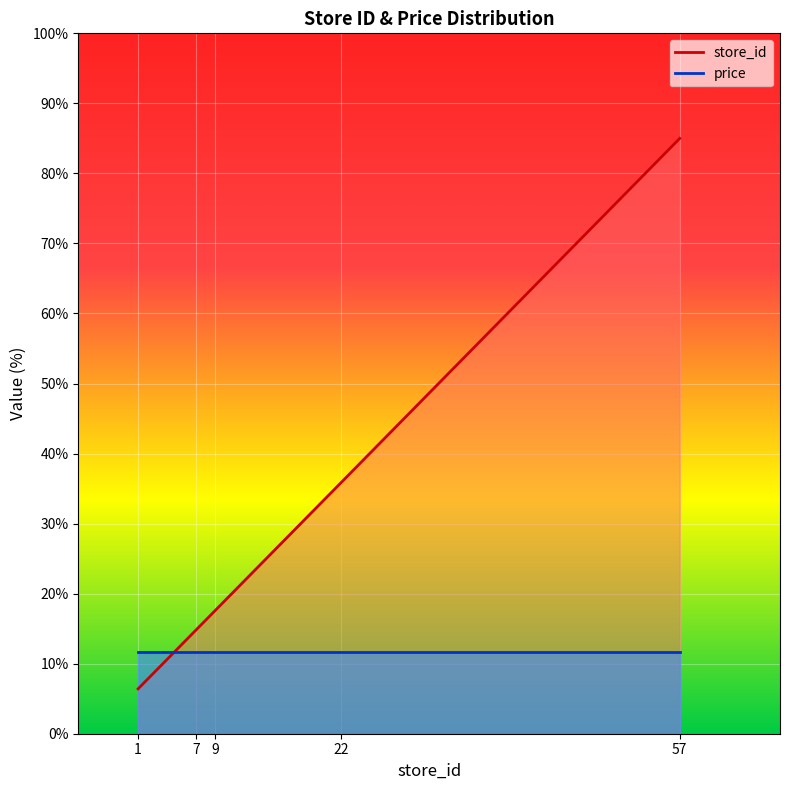

List the labels in order of value, smallest first.

1, 7, 9, 22, 57